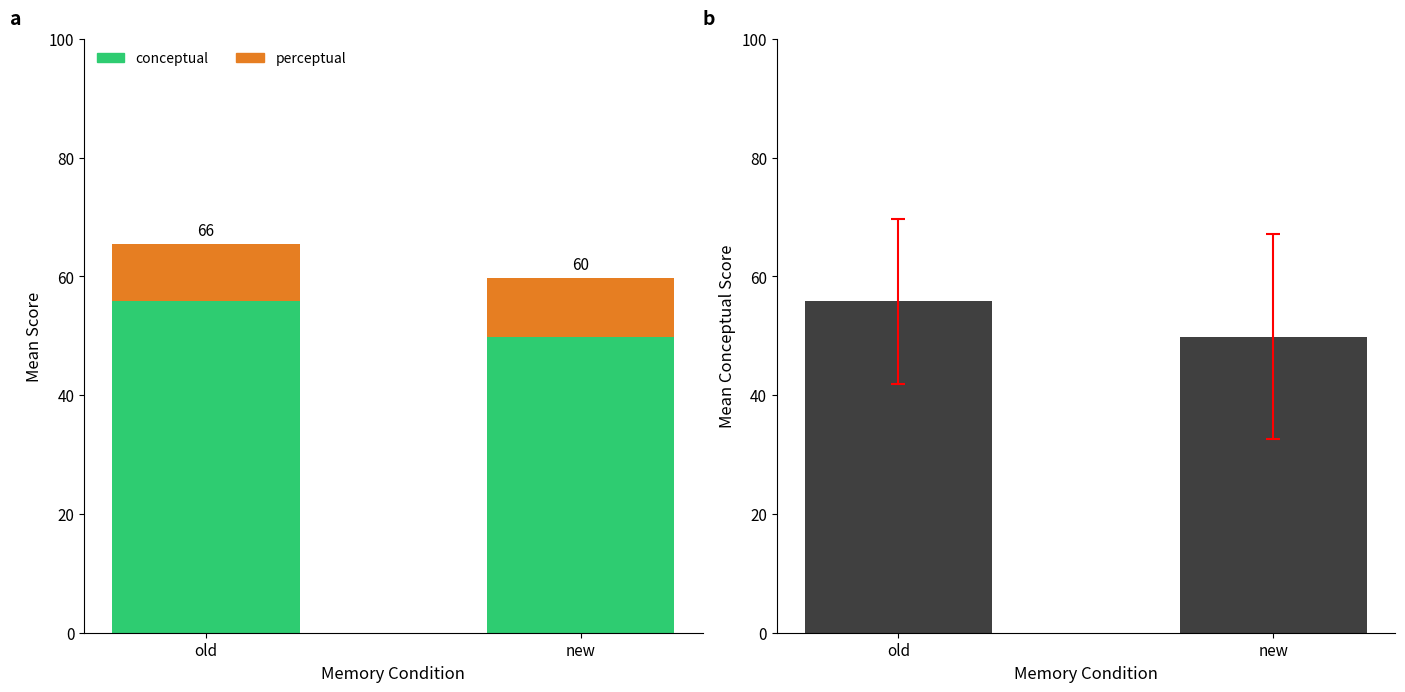

The value of conceptual at old is 55.8. True or false?

True